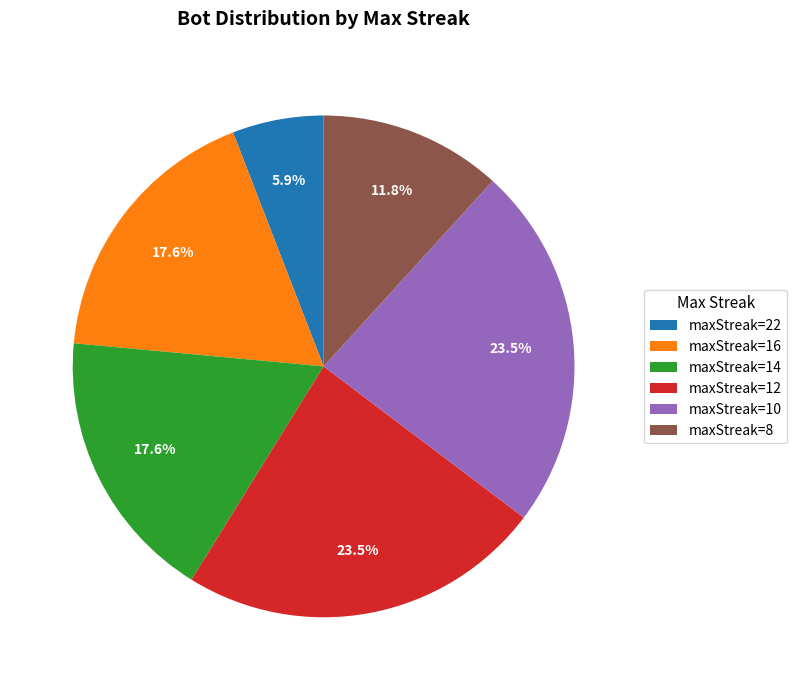

How many slices are in this pie chart?

6